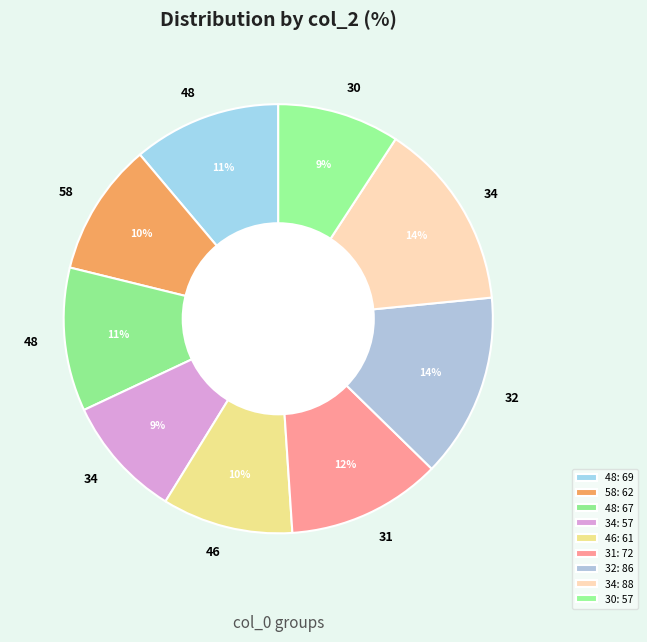

Count the number of slices in the pie.

9